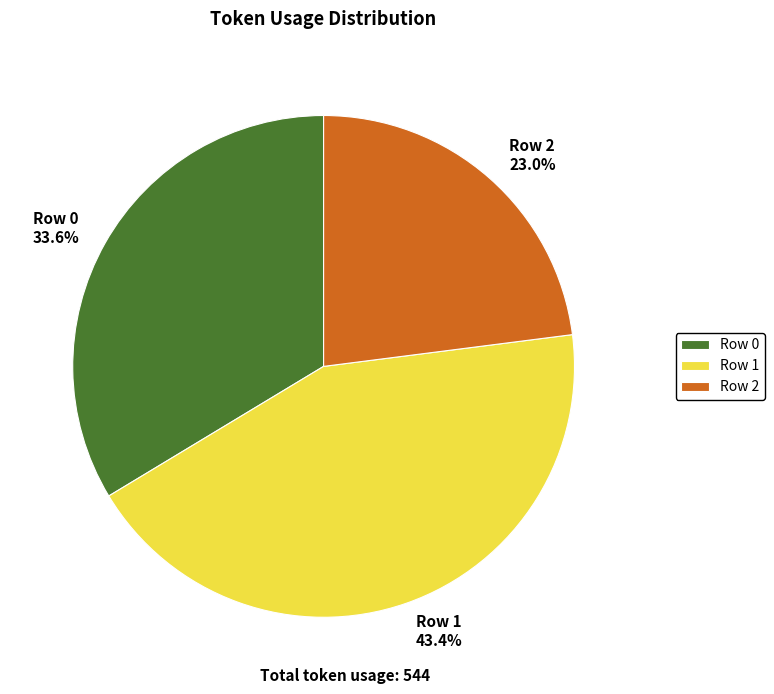

How many slices are in this pie chart?

3